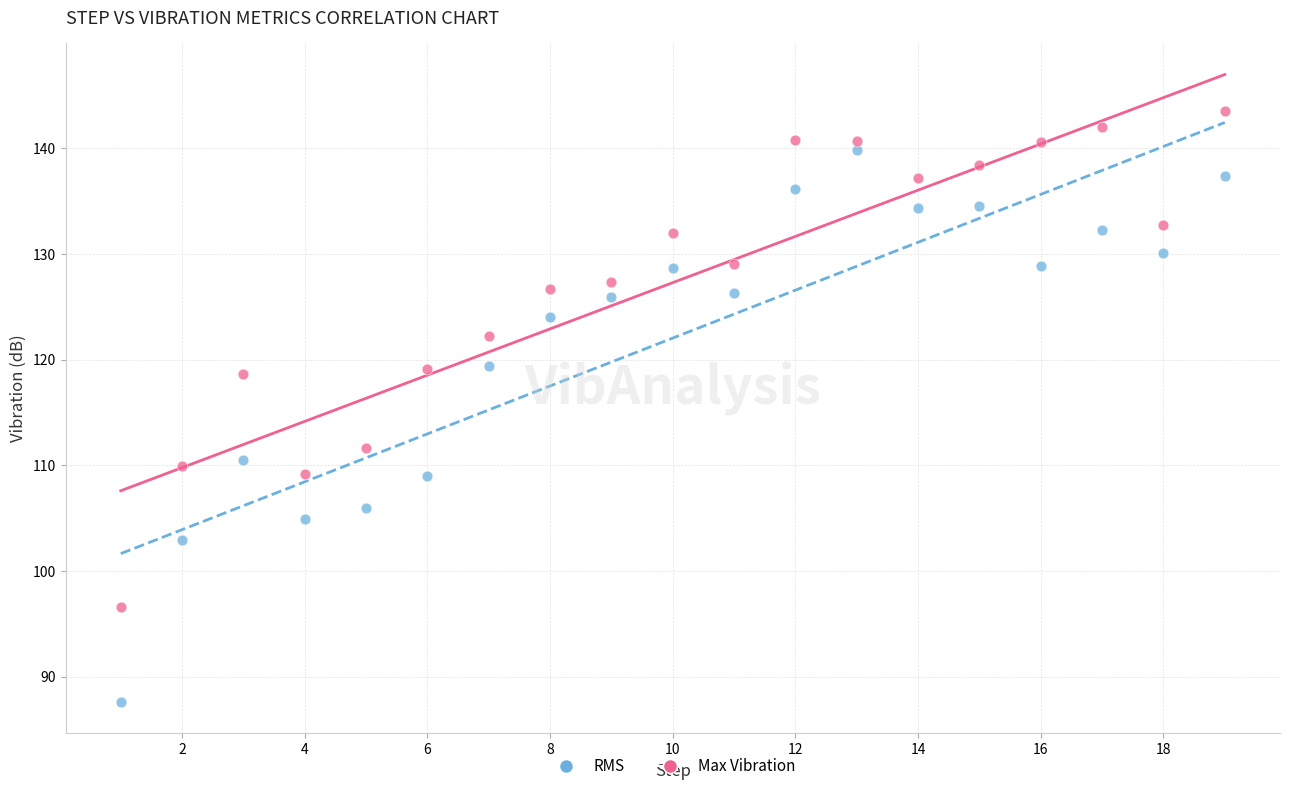

Which series contains the lowest Y value?

RMS